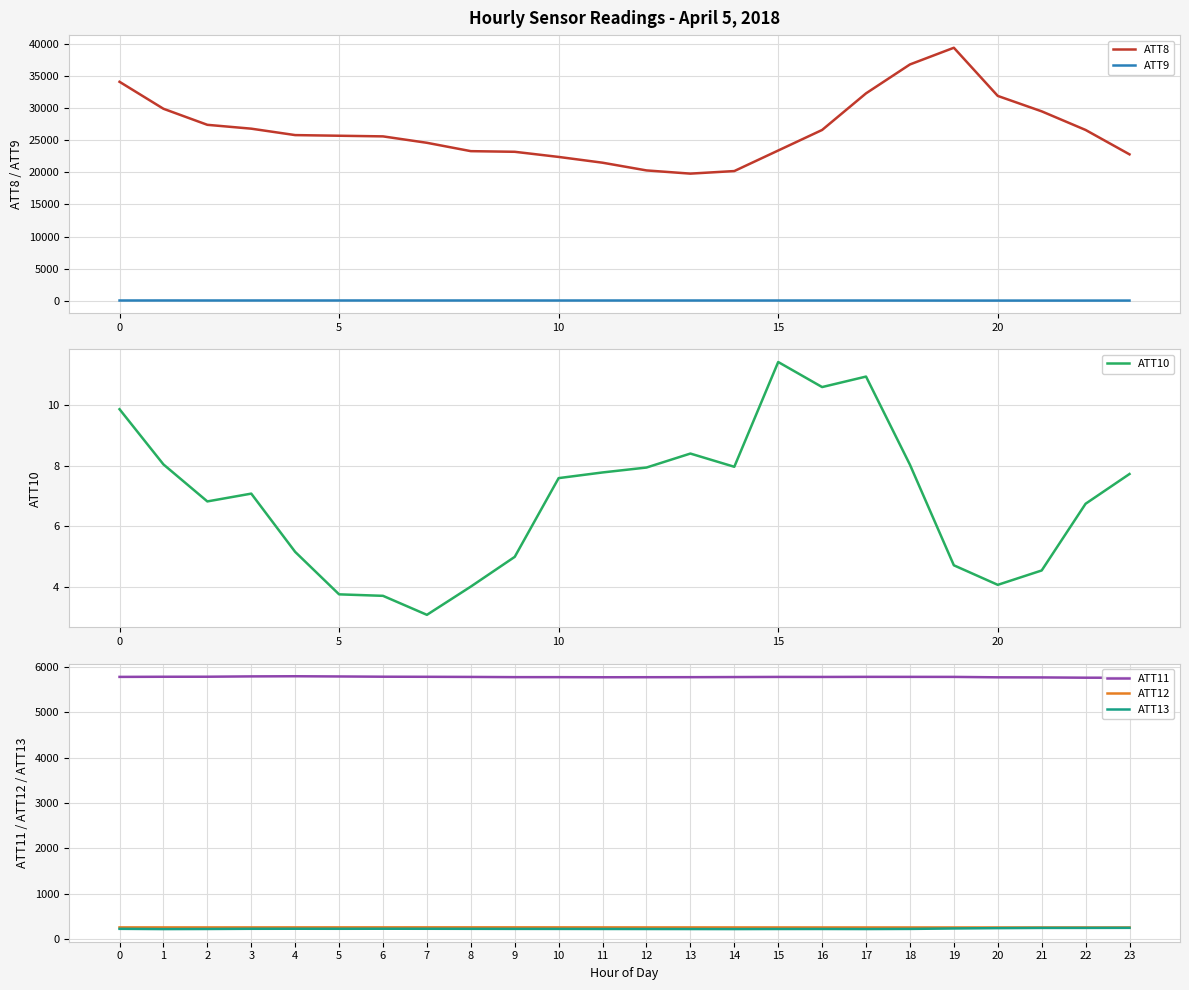

What is the minimum value for ATT12?

257.6